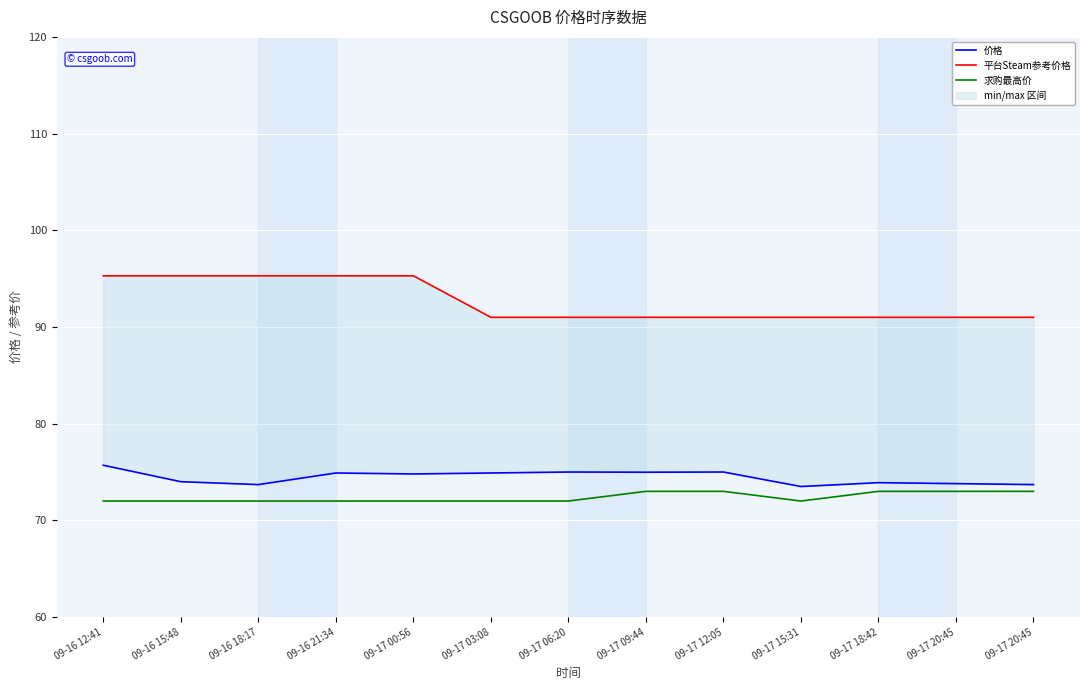

Does the chart display data point markers on the line(s)?

No